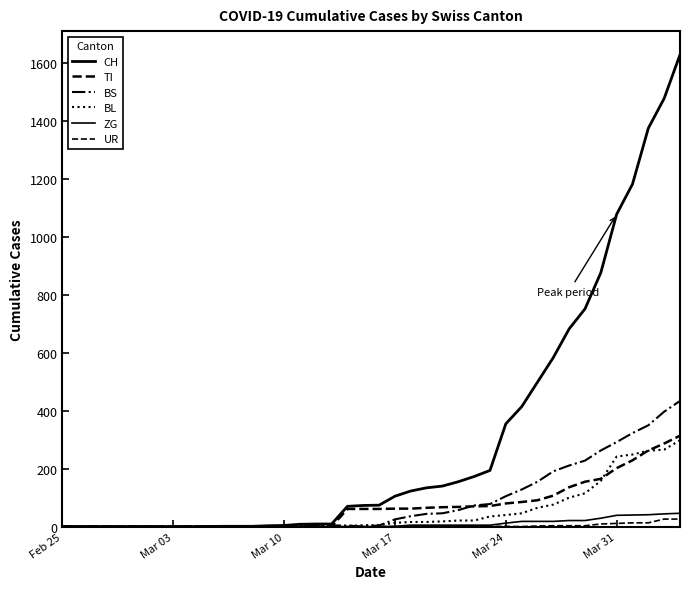

True or false: BL and CH intersect in this chart.

False